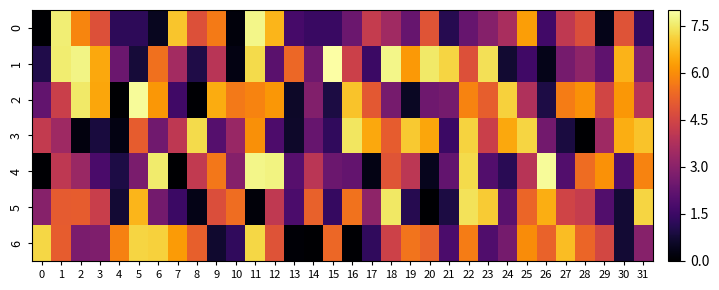

Reading right to left, extract all data points from this chart.

0: 31=1.4	30=4.9	29=0.4	28=4.7	27=4.1	26=1.6	25=6.3	24=3.6	23=2.9	22=2.3	21=1.1	20=4.9	19=2.3	18=3.5	17=4.2	16=2.4	15=1.5	14=1.5	13=1.7	12=6.7	11=7.8	10=0.2	9=5.7	8=4.8	7=6.9	6=0.5	5=1.2	4=1.2	3=4.8	2=5.9	1=7.6	0=0.0
1: 31=2.9	30=6.6	29=2.2	28=3.1	27=2.6	26=0.4	25=1.6	24=0.7	23=7.4	22=4.8	21=7.2	20=7.5	19=6.2	18=7.8	17=1.5	16=4.4	15=8.0	14=2.5	13=5.3	12=2.1	11=7.3	10=0.3	9=4.0	8=1.0	7=3.5	6=5.5	5=0.8	4=2.4	3=6.5	2=7.7	1=7.6	0=1.0
2: 31=4.0	30=6.2	29=4.5	28=6.1	27=5.7	26=1.0	25=3.8	24=7.1	23=5.1	22=5.8	21=2.6	20=2.5	19=0.5	18=2.6	17=5.0	16=6.9	15=0.9	14=2.9	13=0.6	12=6.2	11=5.8	10=5.7	9=6.5	8=0.0	7=1.6	6=6.2	5=7.9	4=0.0	3=6.4	2=7.5	1=4.3	0=2.2
3: 31=6.9	30=6.5	29=3.4	28=0.0	27=0.9	26=2.5	25=7.2	24=6.5	23=4.3	22=7.1	21=1.5	20=6.4	19=7.0	18=5.1	17=6.5	16=7.4	15=1.3	14=2.3	13=0.6	12=1.8	11=6.0	10=3.3	9=2.0	8=7.3	7=4.1	6=2.5	5=5.1	4=0.3	3=0.9	2=0.2	1=3.4	0=4.2
4: 31=5.8	30=1.9	29=6.1	28=5.4	27=1.9	26=7.9	25=3.9	24=1.2	23=1.9	22=7.3	21=2.2	20=0.4	19=4.0	18=4.9	17=0.3	16=2.3	15=2.4	14=4.0	13=2.0	12=7.7	11=7.8	10=2.9	9=5.6	8=4.2	7=0.0	6=7.5	5=2.7	4=1.0	3=1.8	2=3.3	1=4.1	0=0.1
5: 31=7.2	30=0.7	29=1.9	28=4.2	27=4.4	26=6.5	25=5.3	24=2.1	23=7.0	22=7.4	21=0.9	20=0.0	19=1.1	18=7.5	17=3.1	16=5.5	15=1.4	14=5.2	13=1.8	12=4.1	11=0.1	10=5.4	9=4.7	8=0.3	7=1.5	6=2.6	5=6.7	4=0.7	3=4.3	2=5.1	1=5.1	0=2.9
6: 31=2.9	30=0.7	29=4.5	28=5.3	27=6.8	26=5.2	25=6.0	24=2.6	23=1.9	22=5.7	21=1.8	20=5.2	19=5.5	18=4.4	17=1.3	16=0.0	15=5.3	14=0.0	13=0.1	12=4.9	11=7.2	10=1.3	9=0.7	8=5.1	7=6.2	6=7.1	5=7.2	4=5.8	3=2.8	2=2.7	1=5.1	0=7.2